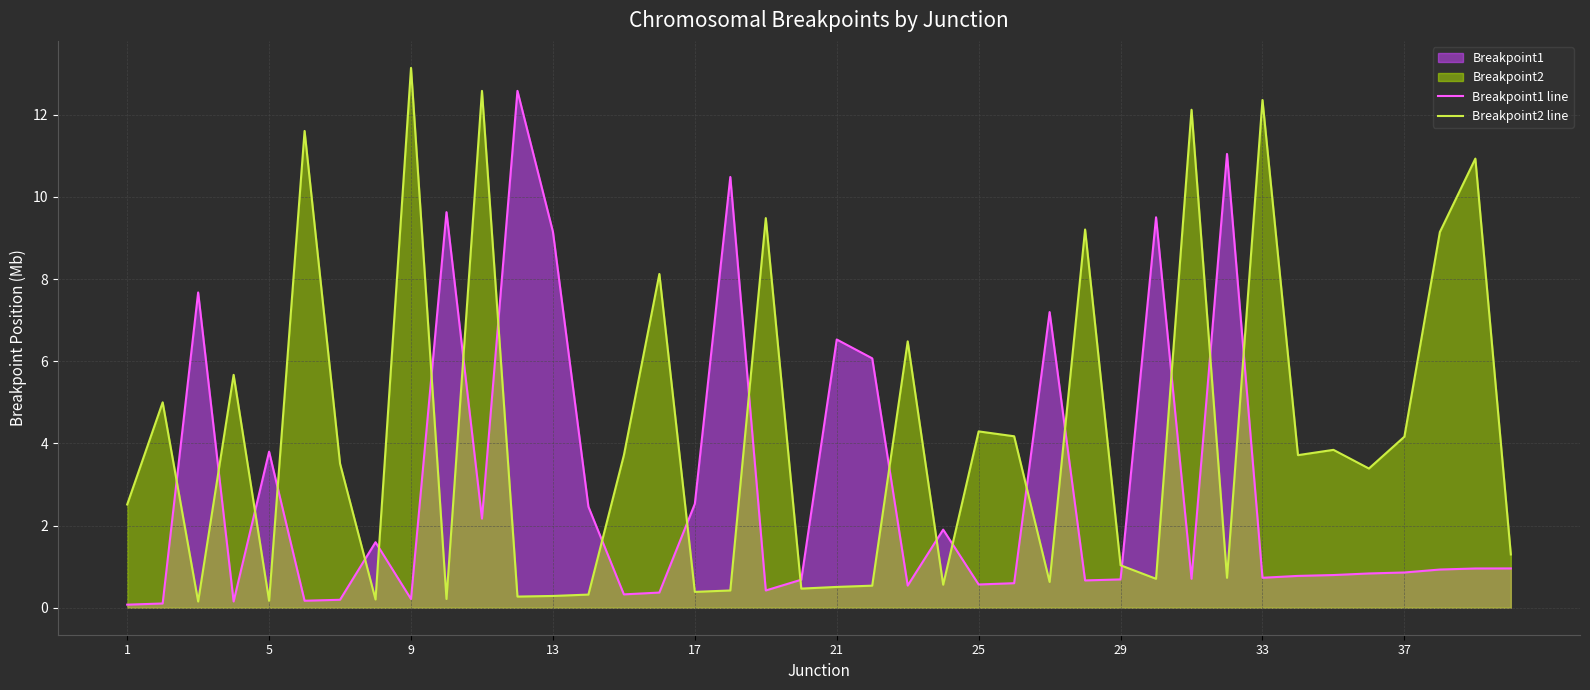

List the series in order of their overall mean, lowest first.

Breakpoint1 line, Breakpoint2 line